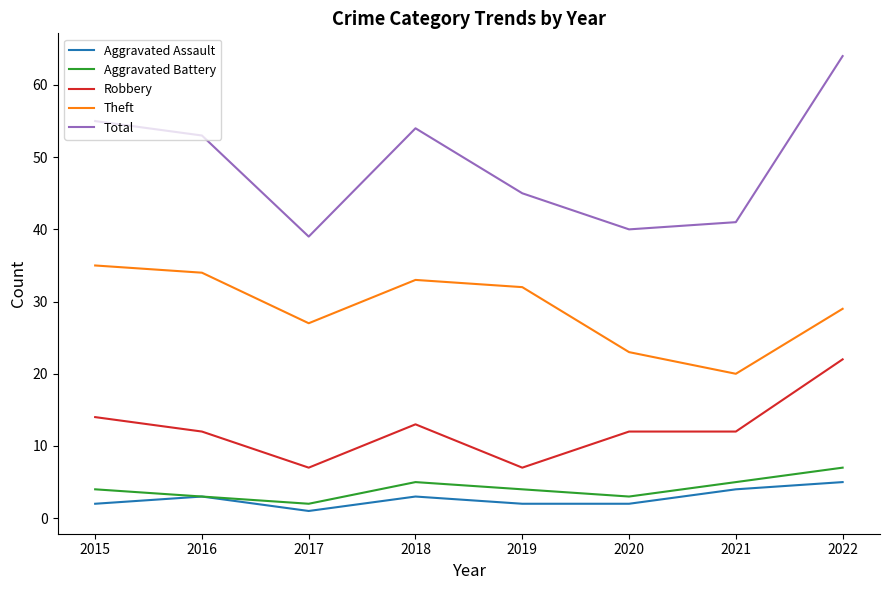

Reading left to right, list all the values displayed in this chart.

Aggravated Assault: 2	3	1	3	2	2	4	5
Aggravated Battery: 4	3	2	5	4	3	5	7
Robbery: 14	12	7	13	7	12	12	22
Theft: 35	34	27	33	32	23	20	29
Total: 55	53	39	54	45	40	41	64